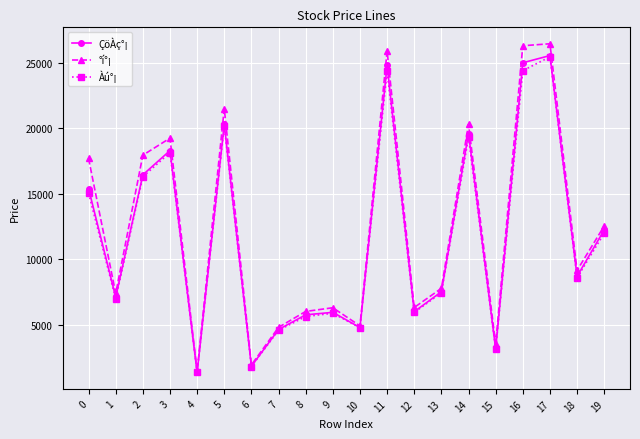

Where is the first local maximum for °í°¡?

3